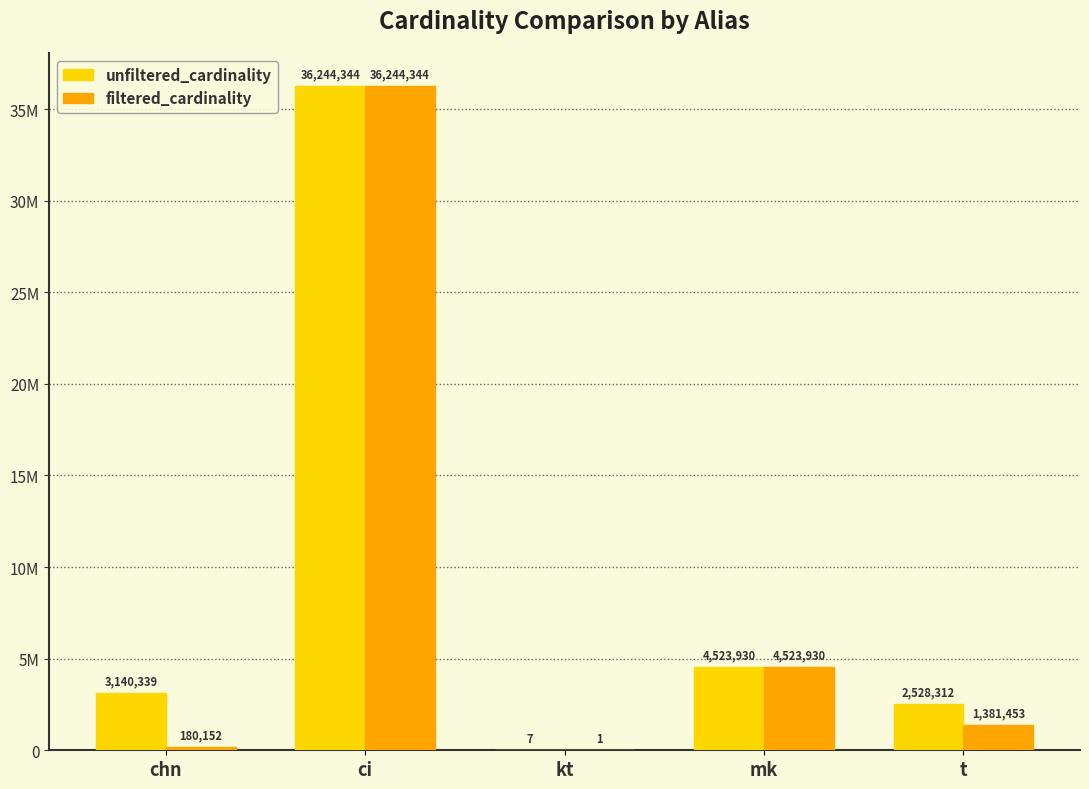

What are all the series names shown in the legend?

unfiltered_cardinality, filtered_cardinality